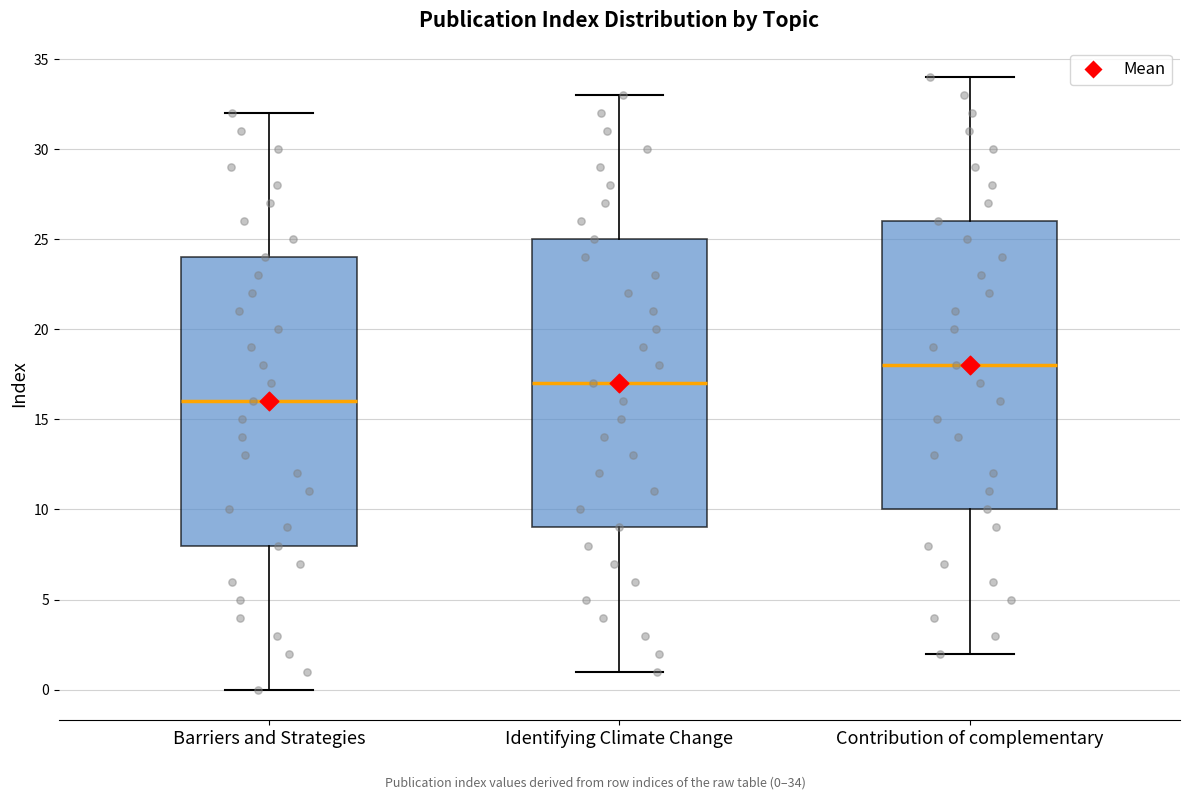

Reading left to right, transcribe this box plot: for each box, give where its median line is, the range the box spans, and where its two whiskers end, as read against the y-axis. The values are not printed on the chart, so give them approximately, as read against the axis.

Barriers and Strategies: median 16, box 8 to 24, whiskers 0 to 32
Identifying Climate Change: median 17, box 9 to 25, whiskers 1 to 33
Contribution of complementary: median 18, box 10 to 26, whiskers 2 to 34